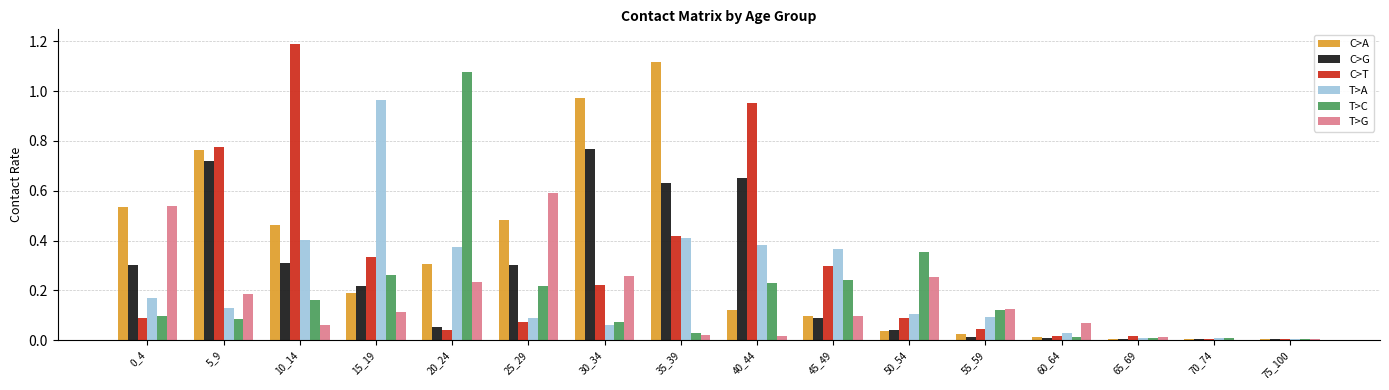

Is the value of C>G at 0_4 greater than the value of C>T at 75_100?

Yes